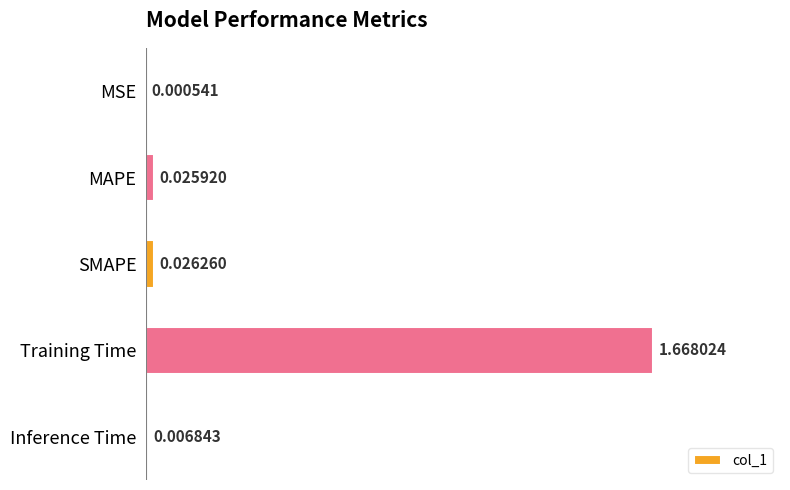

Between Training Time and MAPE, which is larger?

Training Time